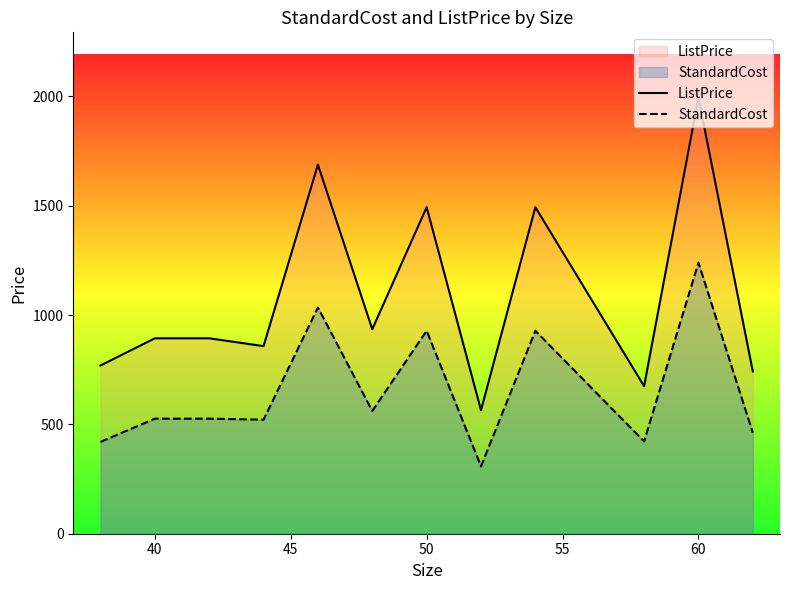

Read the ListPrice value at 60.

1994.3